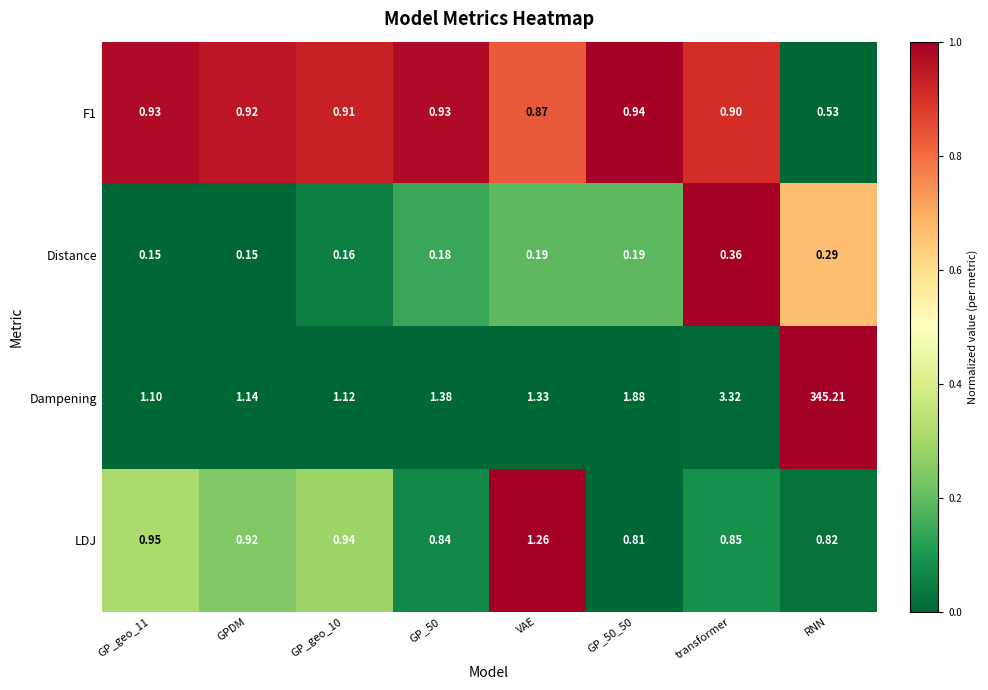

Which category has the highest value in the LDJ series?

VAE